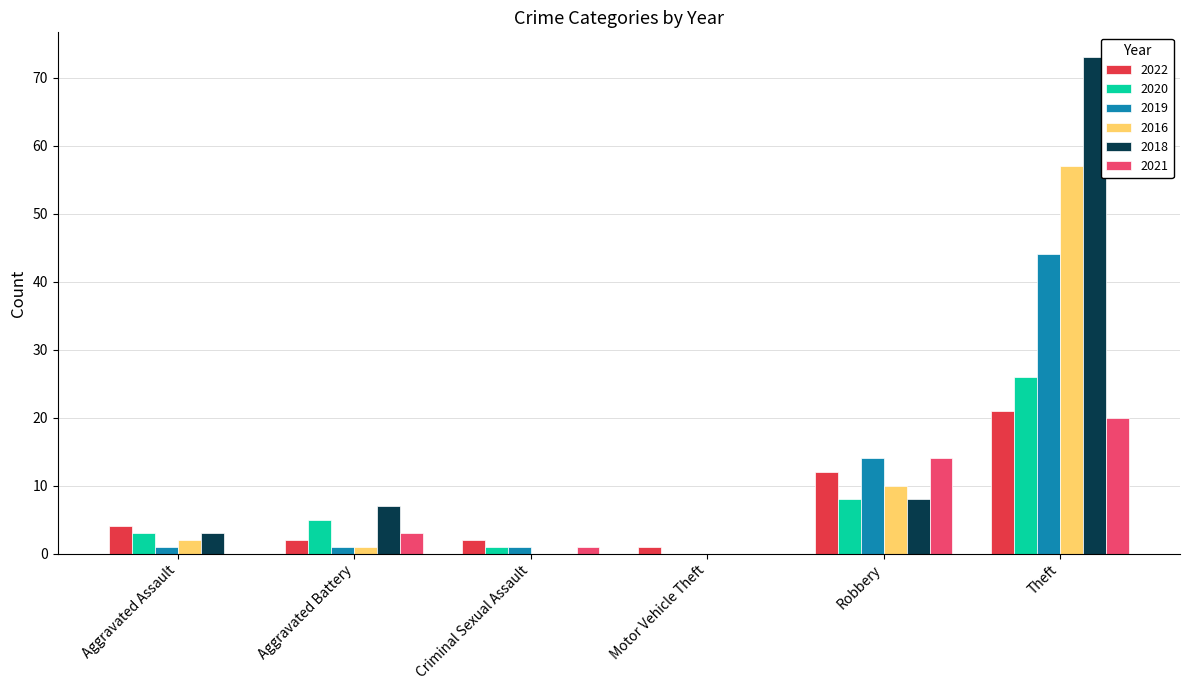

What are all the series names shown in the legend?

2022, 2020, 2019, 2016, 2018, 2021